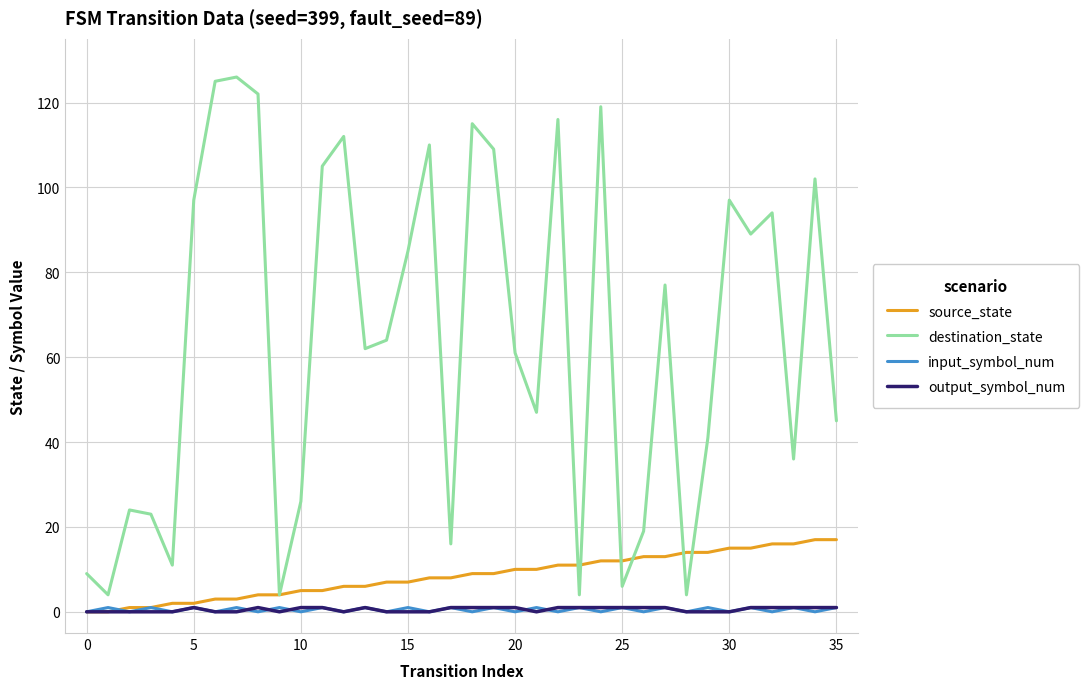

Which series has the largest range (max minus min)?

destination_state